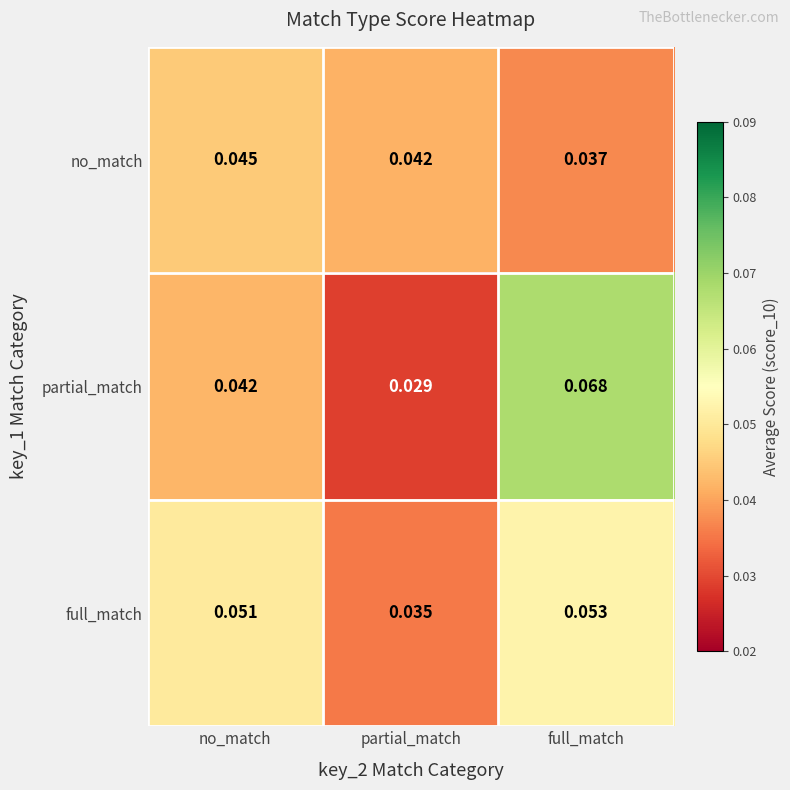

Between no_match and full_match, which series saw the biggest shift?

partial_match